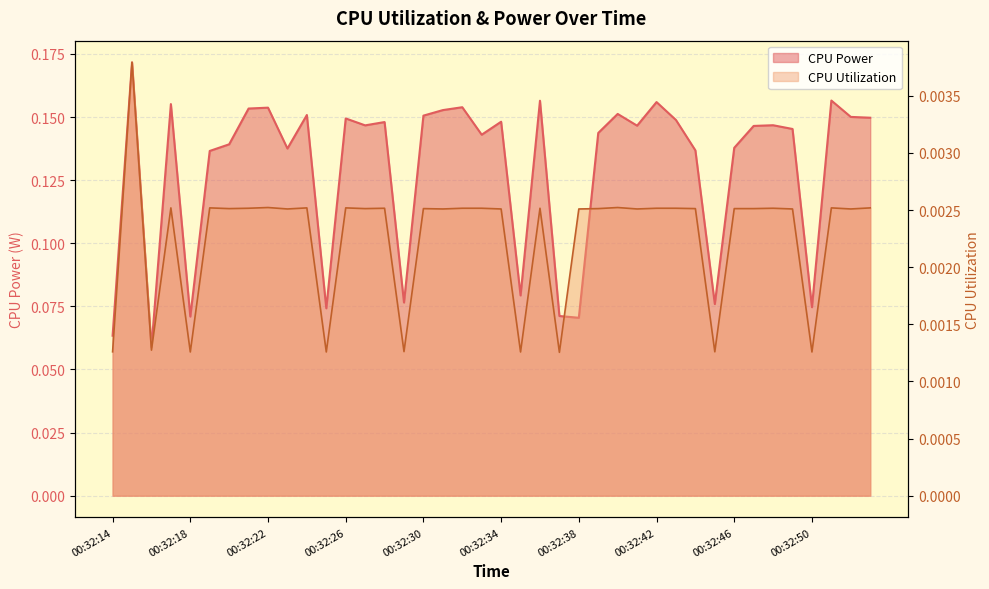

What is the total value across all series at 00:32:30?

0.2